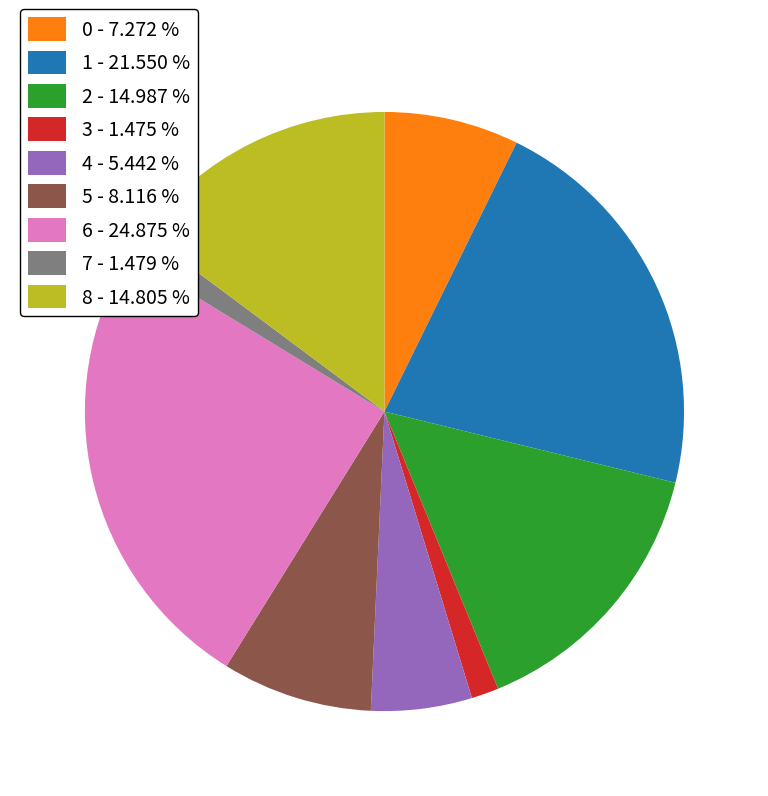

True or false: 0 accounts for 15% of the total.

False